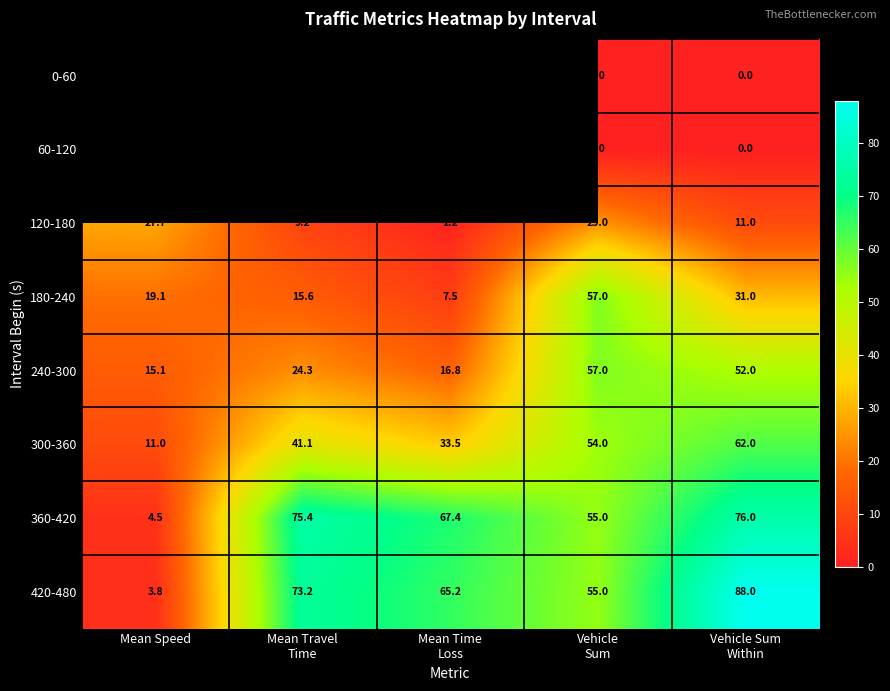

True or false: 300-360 has a value of 6.2 at Mean Speed.

False